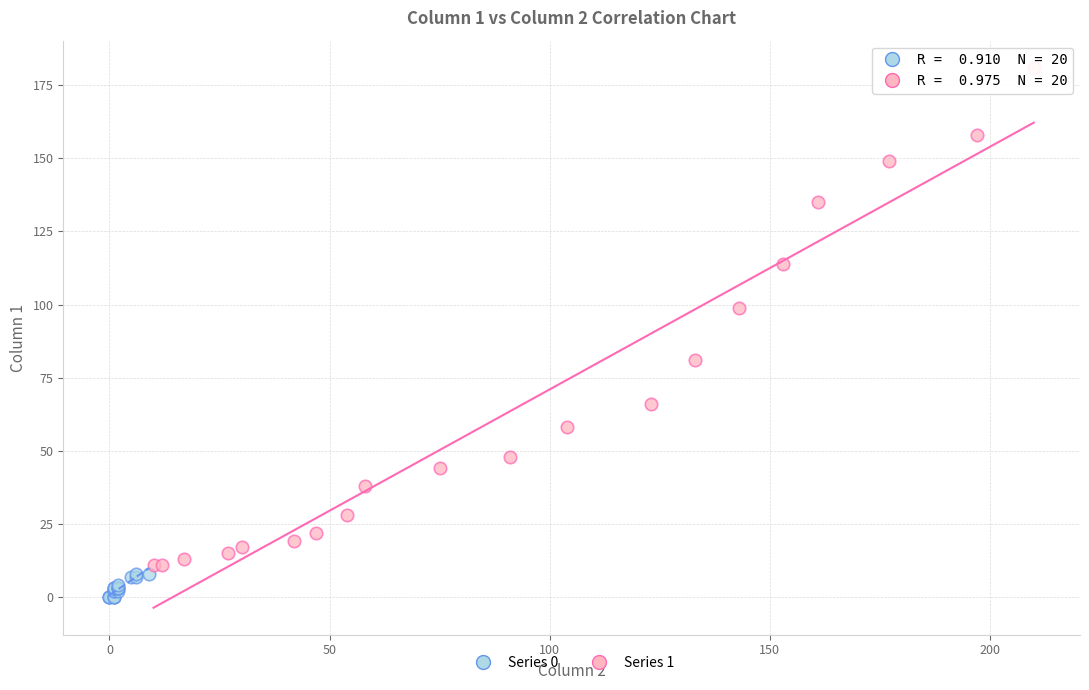

Which series contains the lowest Y value?

Series 0